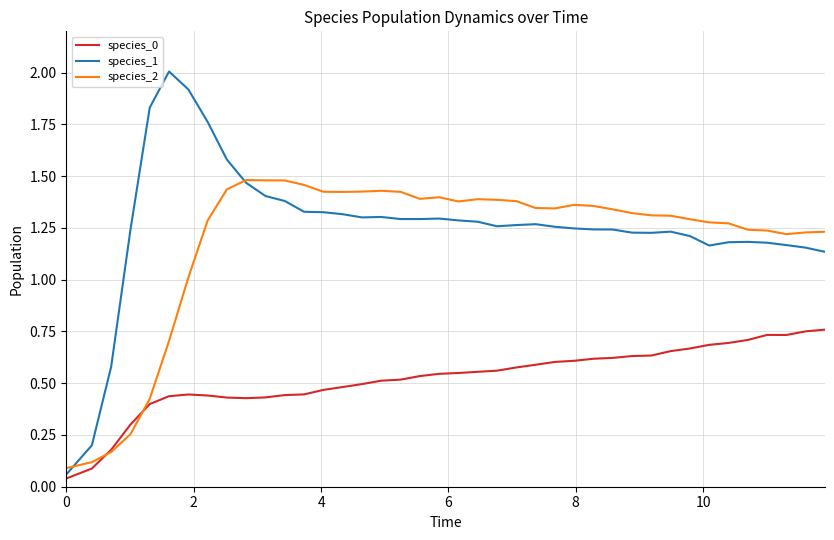

What is the maximum value shown in the chart?

2.0